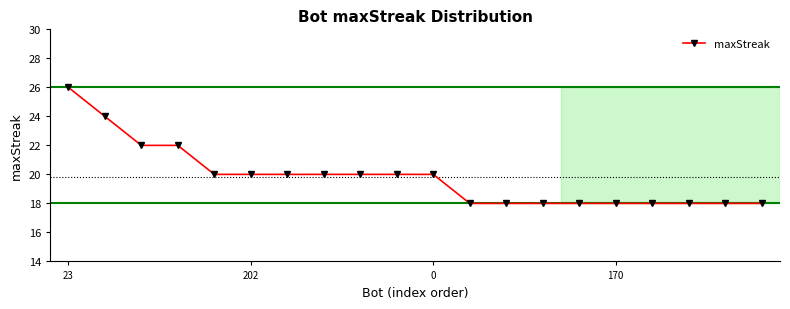

What is the maximum value shown in the chart?

26